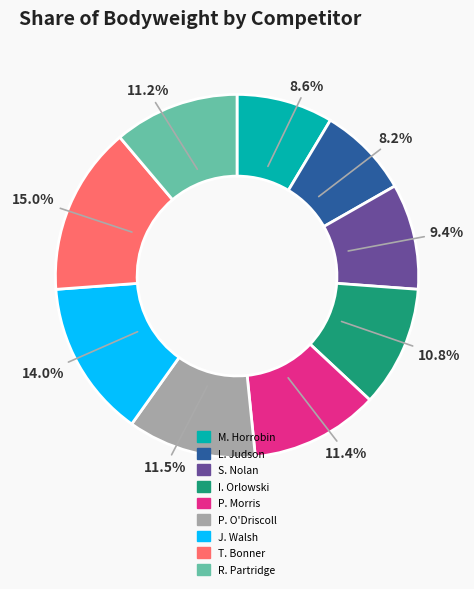

Is the sum of I. Orlowski and P. Morris greater than half?

No